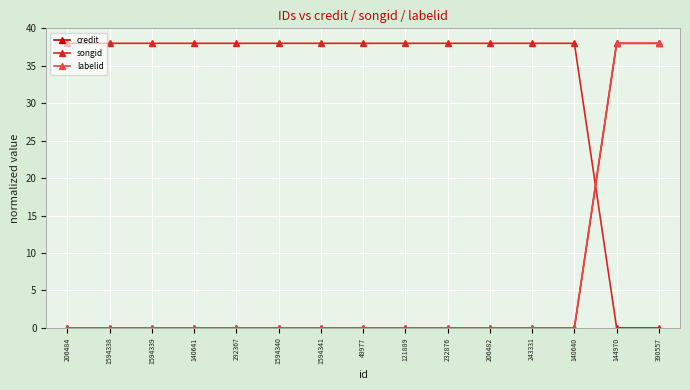

Is this an area chart (filled region under the line)?

No